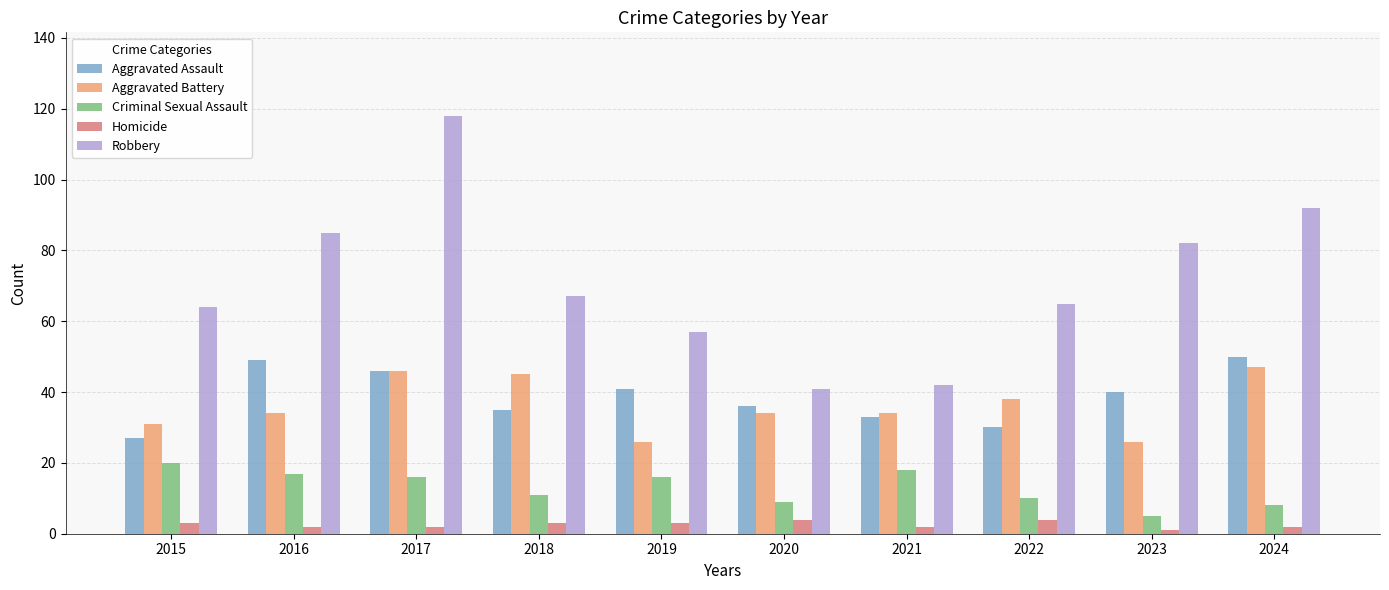

The value of Criminal Sexual Assault at 2015 is 5. True or false?

False